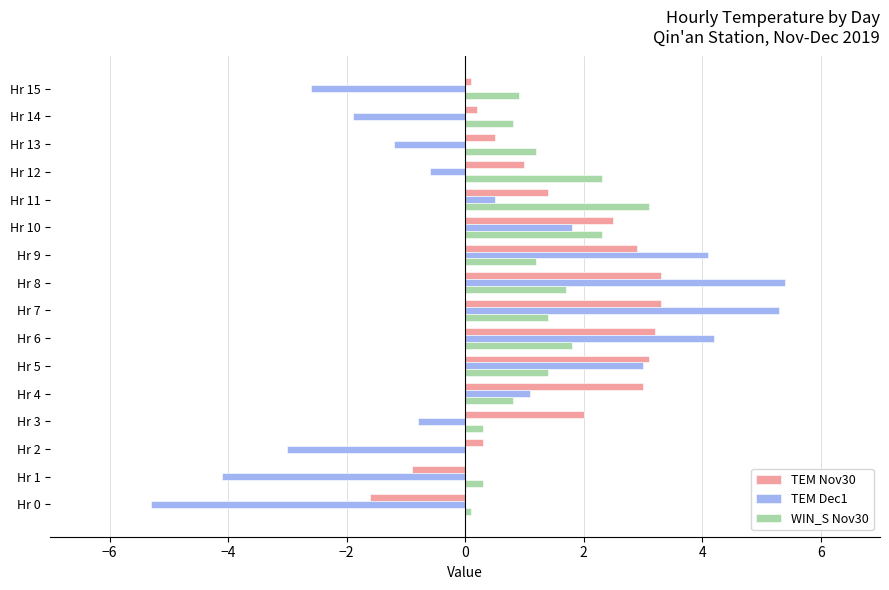

The value of WIN_S Nov30 at Hr 1 is 0.3. True or false?

True